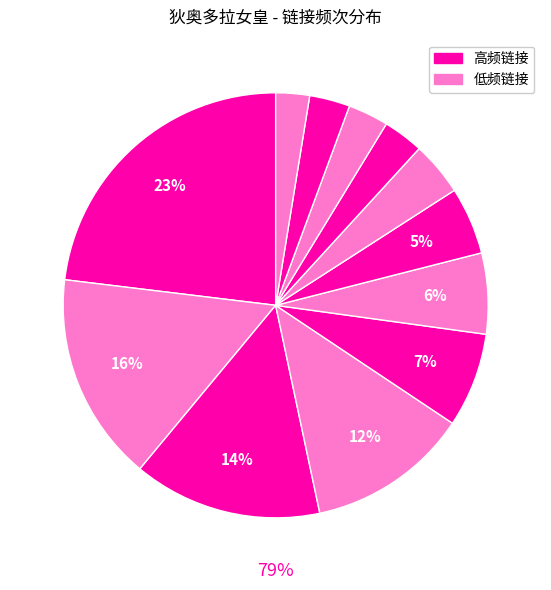

Count the number of slices in the pie.

12